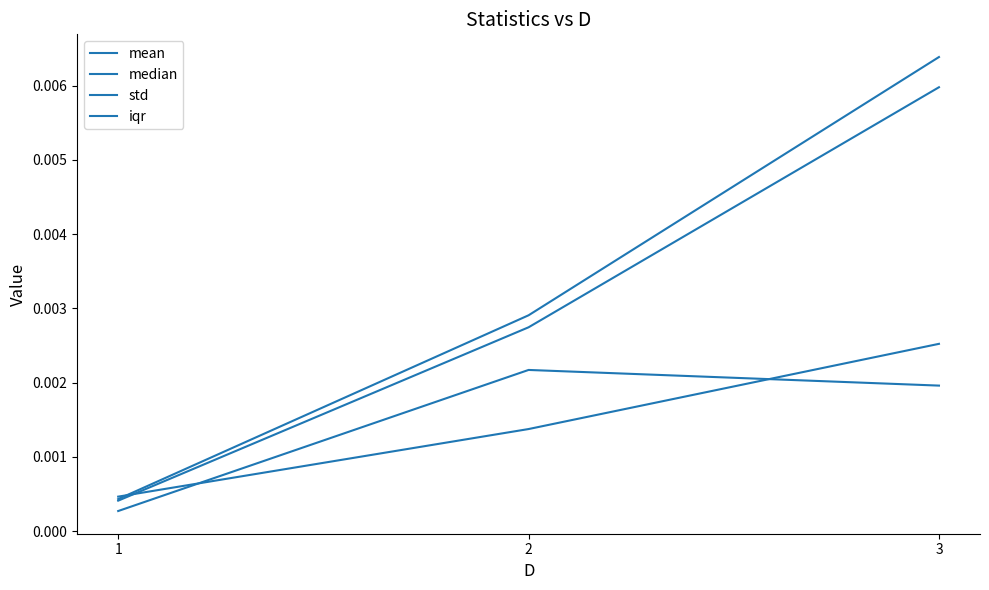

True or false: mean has a value of 0.0 at 3.

False